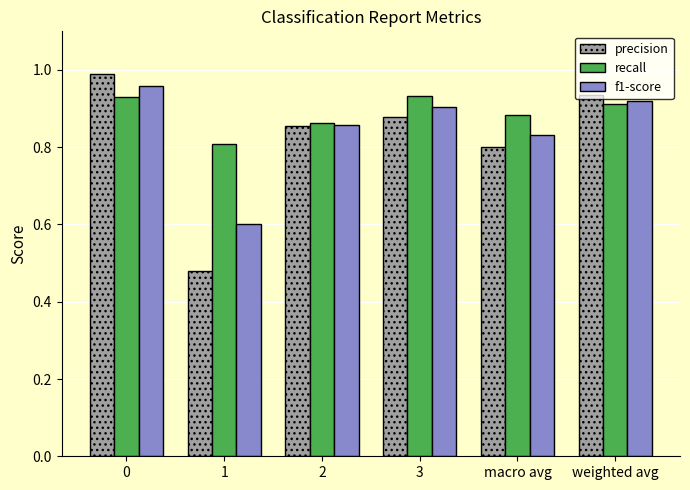

Is it true that precision equals 0.8 at macro avg?

True